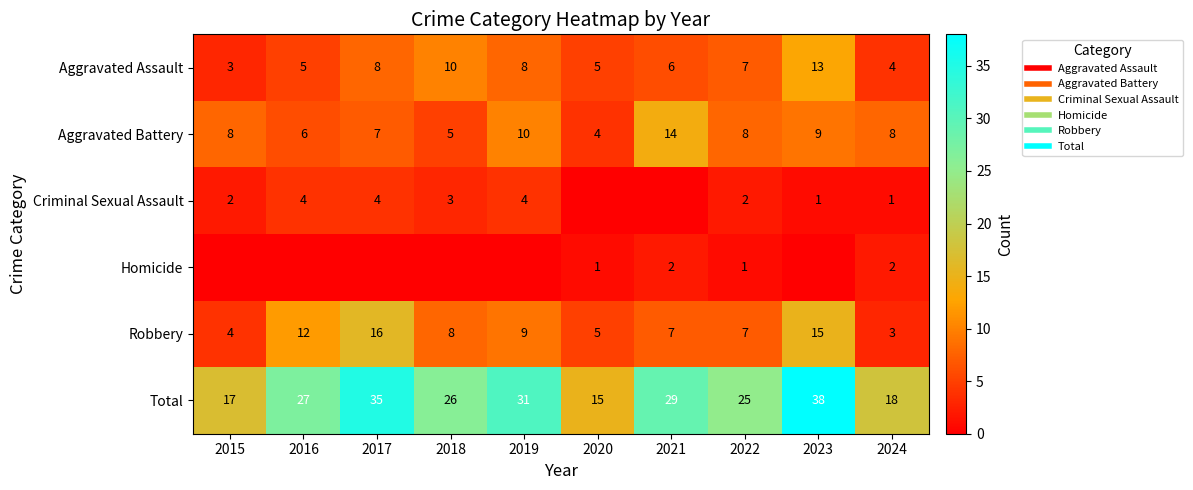

At 2015, list the series in order from largest to smallest.

Total, Aggravated Battery, Robbery, Aggravated Assault, Criminal Sexual Assault, Homicide